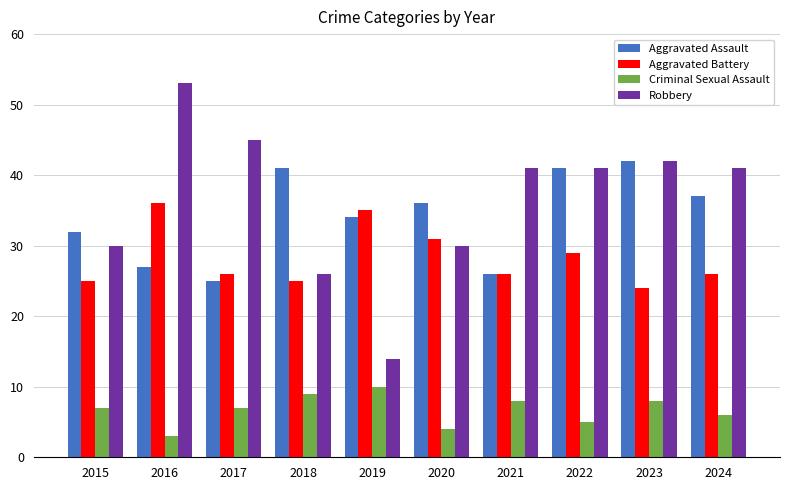

Which label corresponds to the smallest value in the chart?

2016